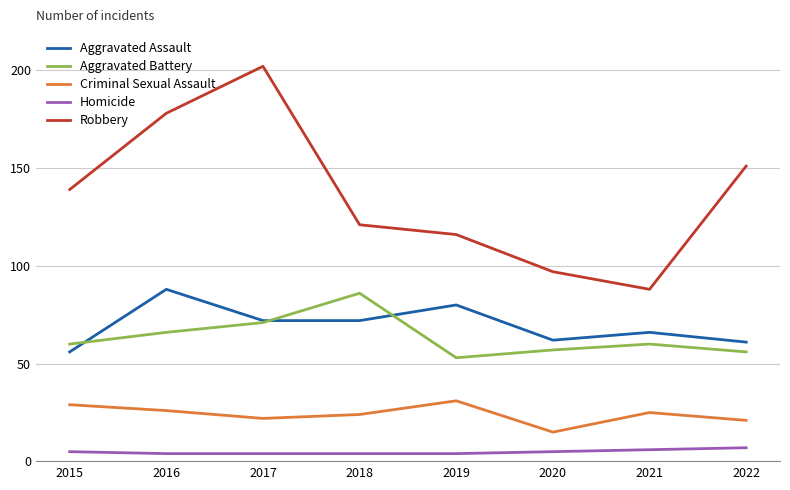

What is the difference between the maximum and minimum values in the Aggravated Assault series?

32